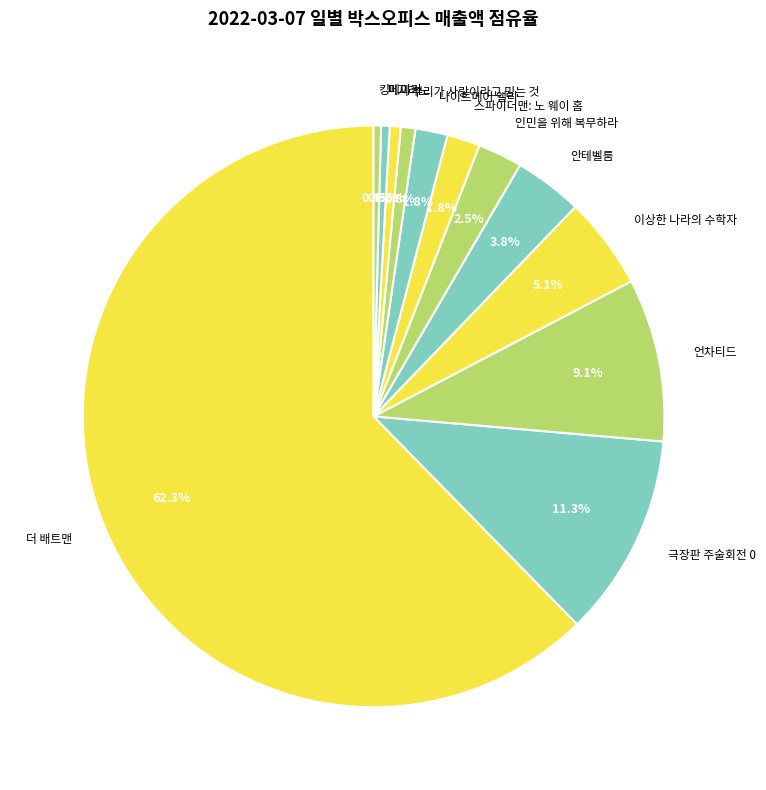

What is the total percentage of 더 배트맨 and 인민을 위해 복무하라?

64.8%